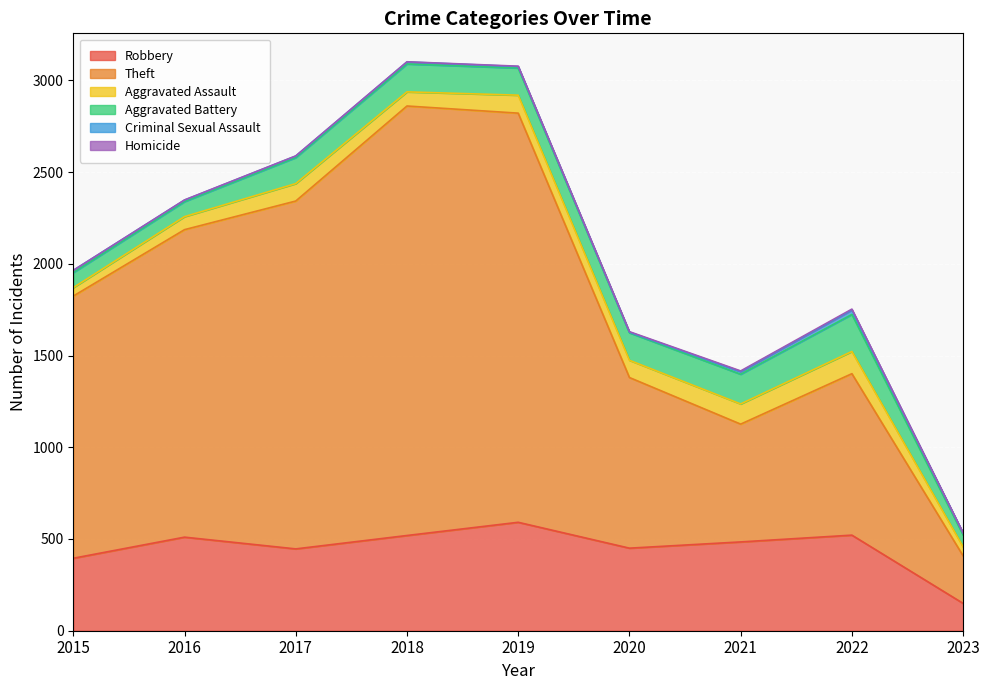

True or false: Aggravated Battery has a value of 52 at 2018.

False